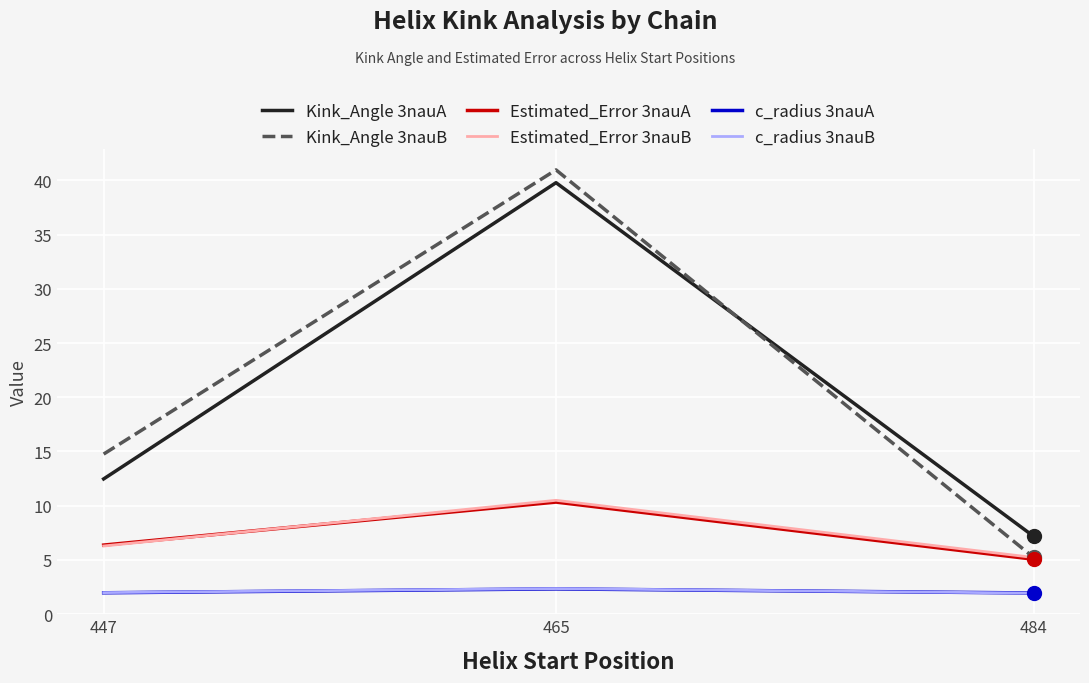

Rank the categories by Estimated_Error 3nauA value from highest to lowest.

465, 447, 484